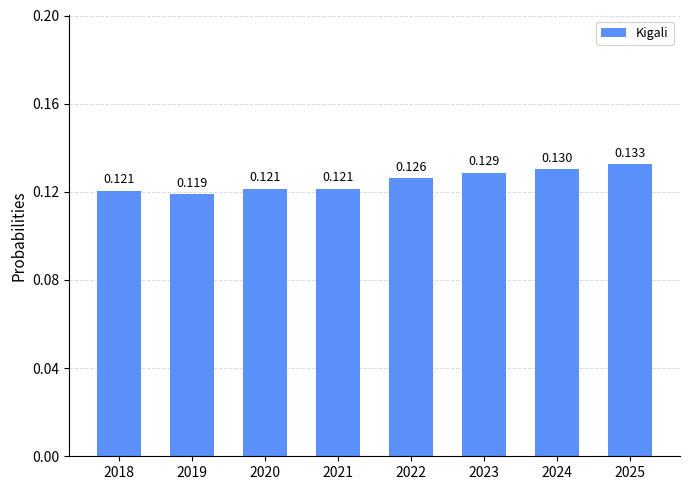

How many values are between 0 and 1?

8